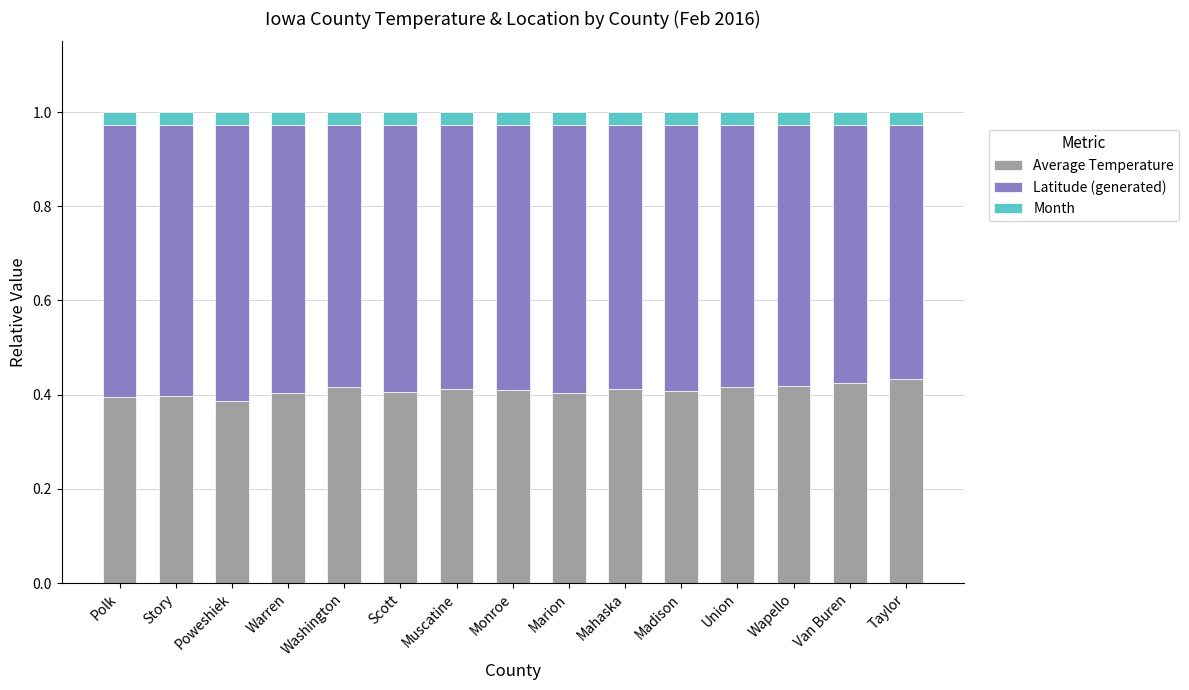

What is the sum of the Average Temperature values at Warren and Polk?

0.8